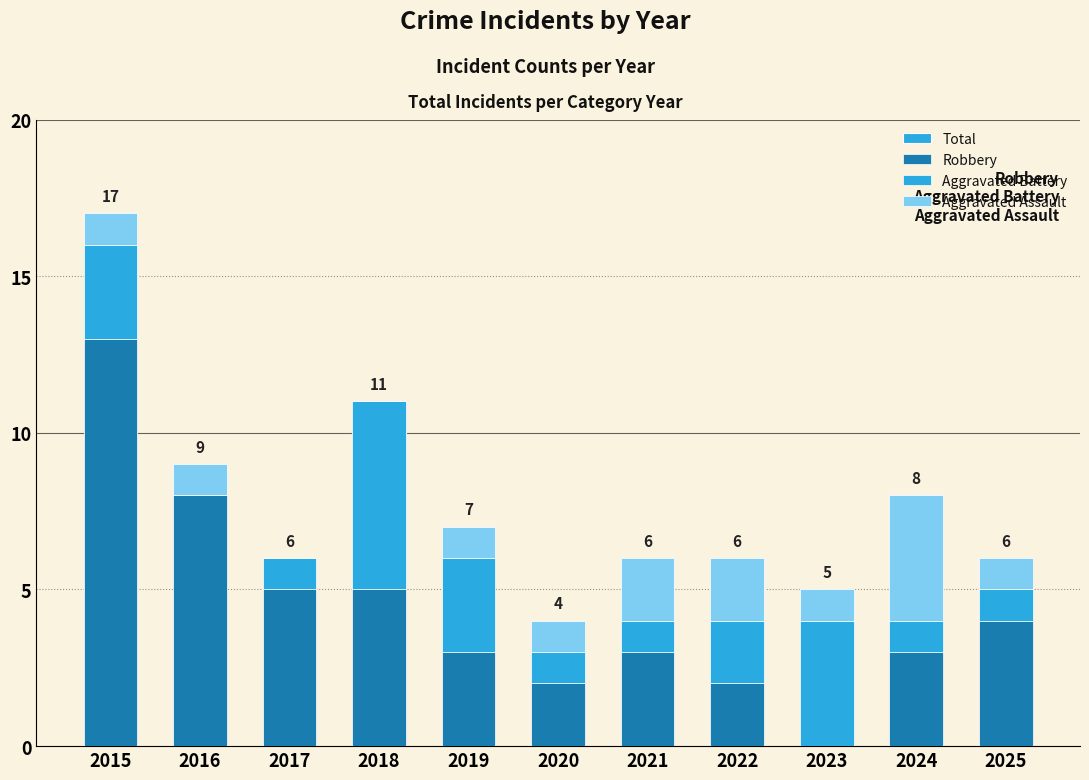

Is it true that Aggravated Assault equals 0 at 2018?

True